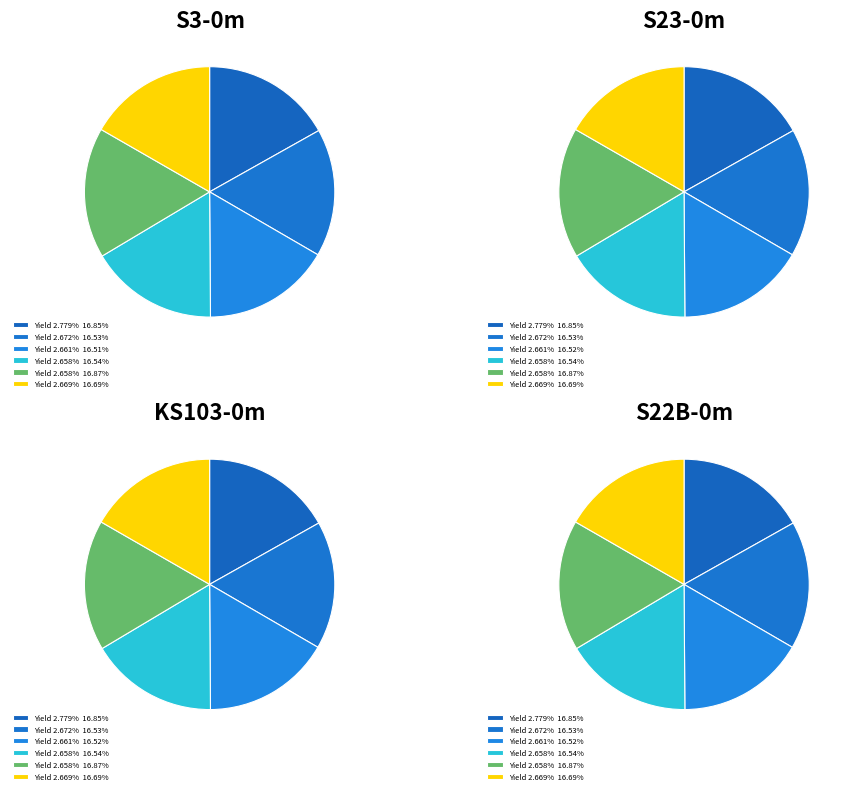

To the nearest percent, what percentage of the pie is 2.779%?

17%